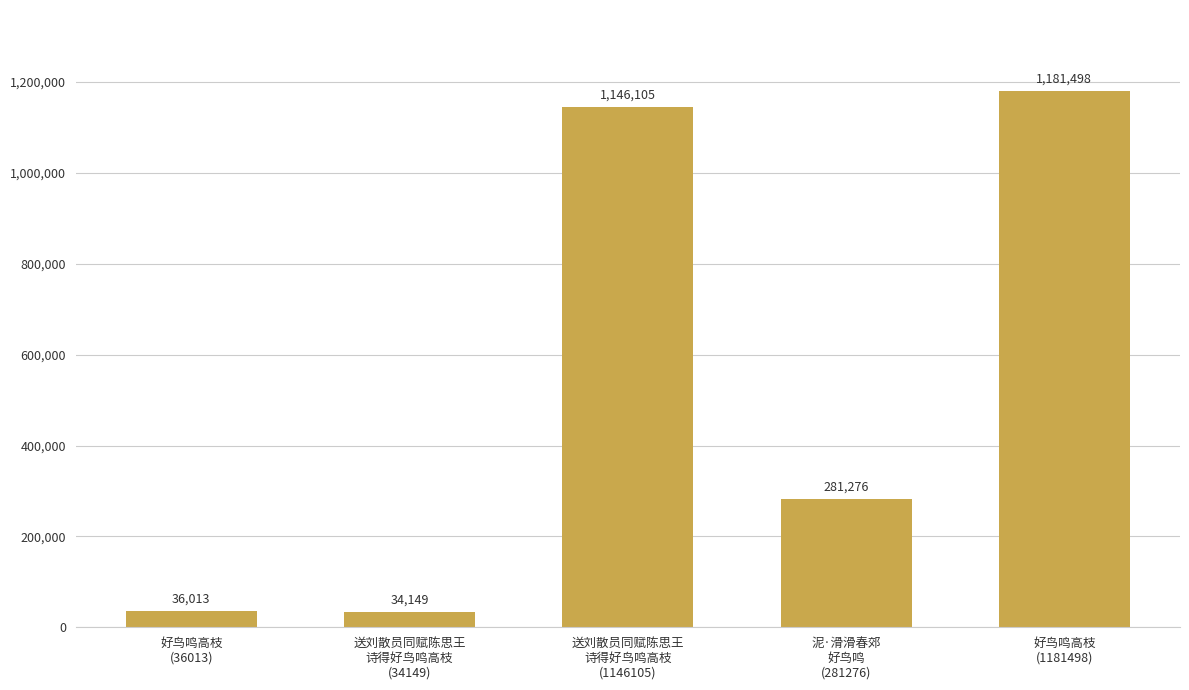

Rank the categories by value from highest to lowest.

好鸟鸣高枝
(1181498), 送刘散员同赋陈思王
诗得好鸟鸣高枝
(1146105), 泥·滑滑春郊
好鸟鸣
(281276), 好鸟鸣高枝
(36013), 送刘散员同赋陈思王
诗得好鸟鸣高枝
(34149)